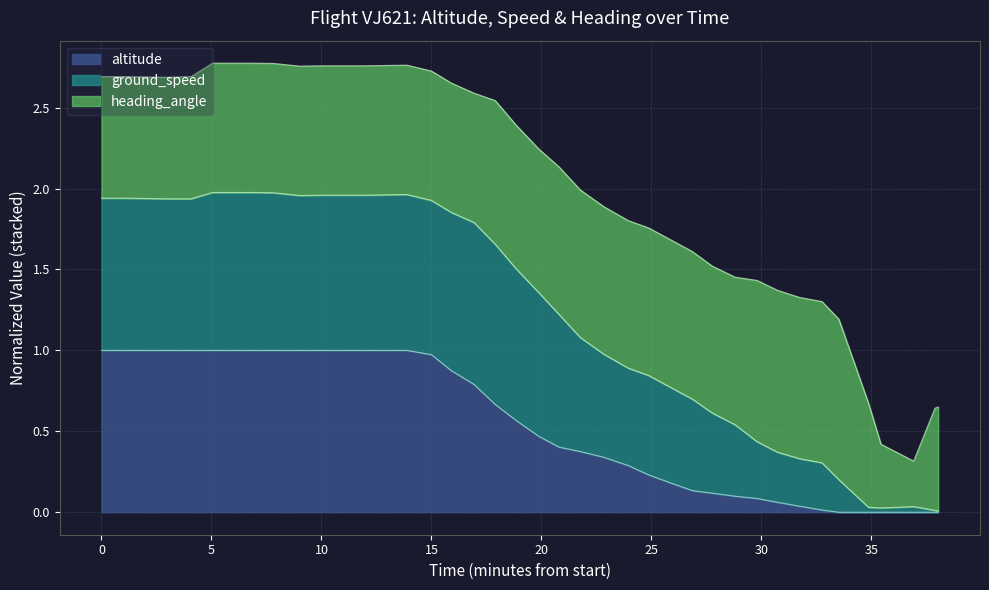

Which series has the widest spread of values?

ground_speed